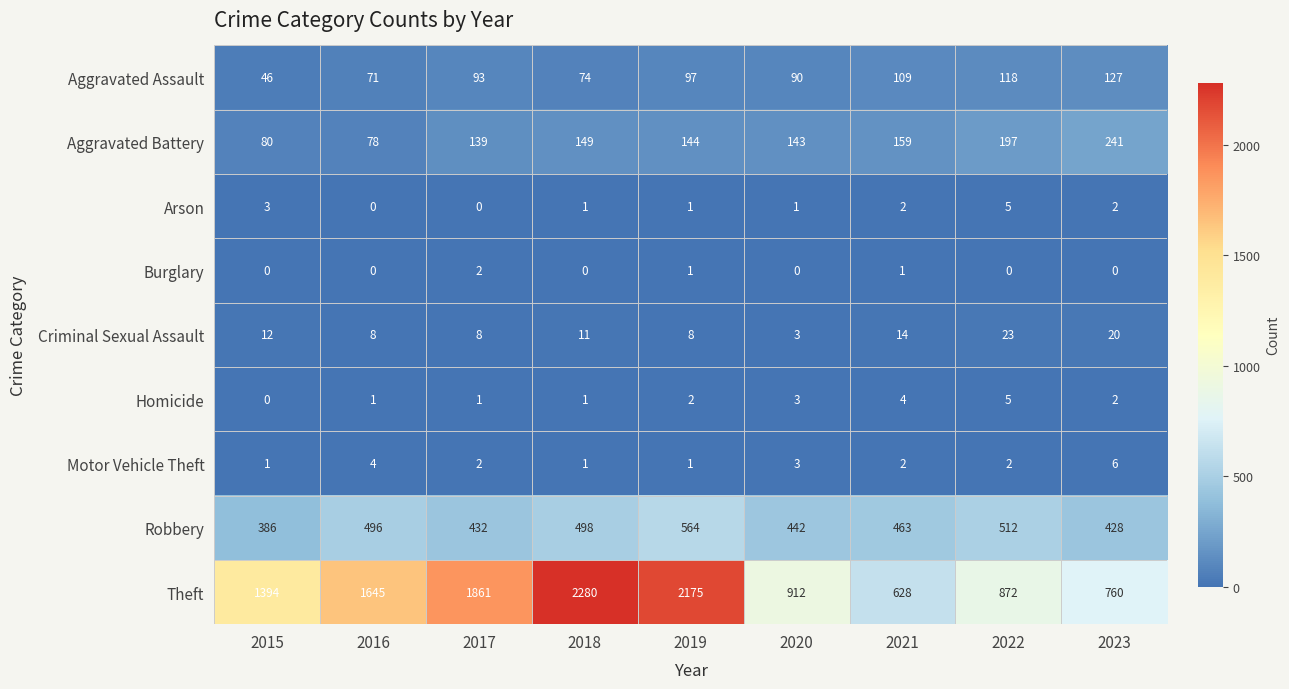

Which series has the largest total across all categories?

Theft